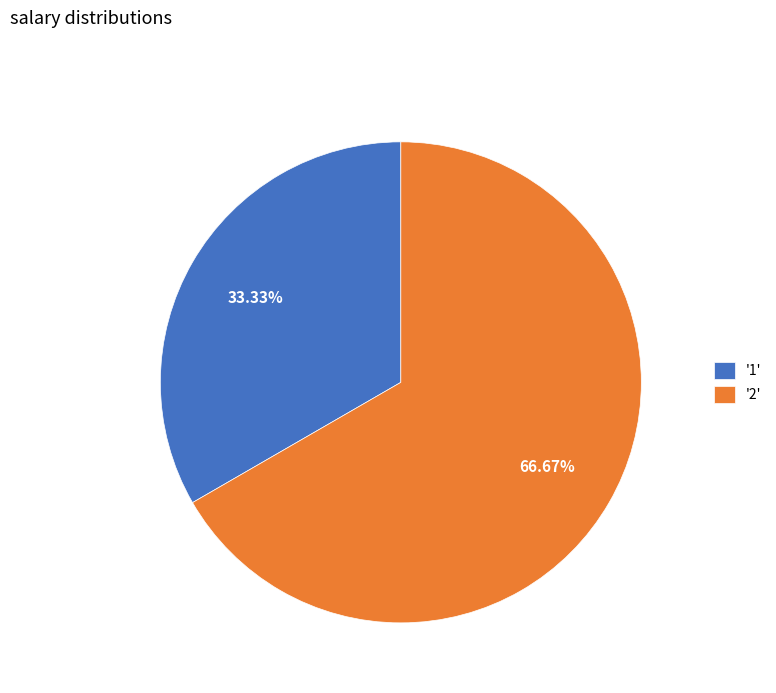

Rank the categories by value from highest to lowest.

'2', '1'